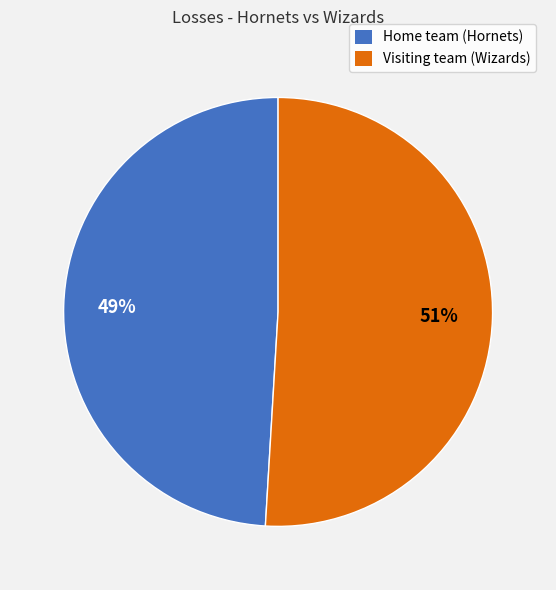

Rank the categories by value from lowest to highest.

Home team (Hornets), Visiting team (Wizards)